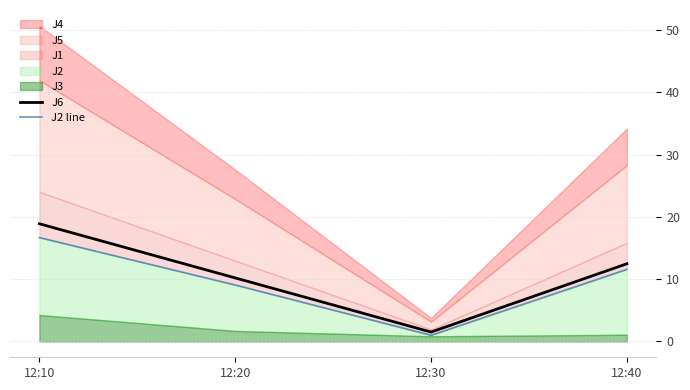

True or false: J6 has a value of 17.0 at 12:20.

False